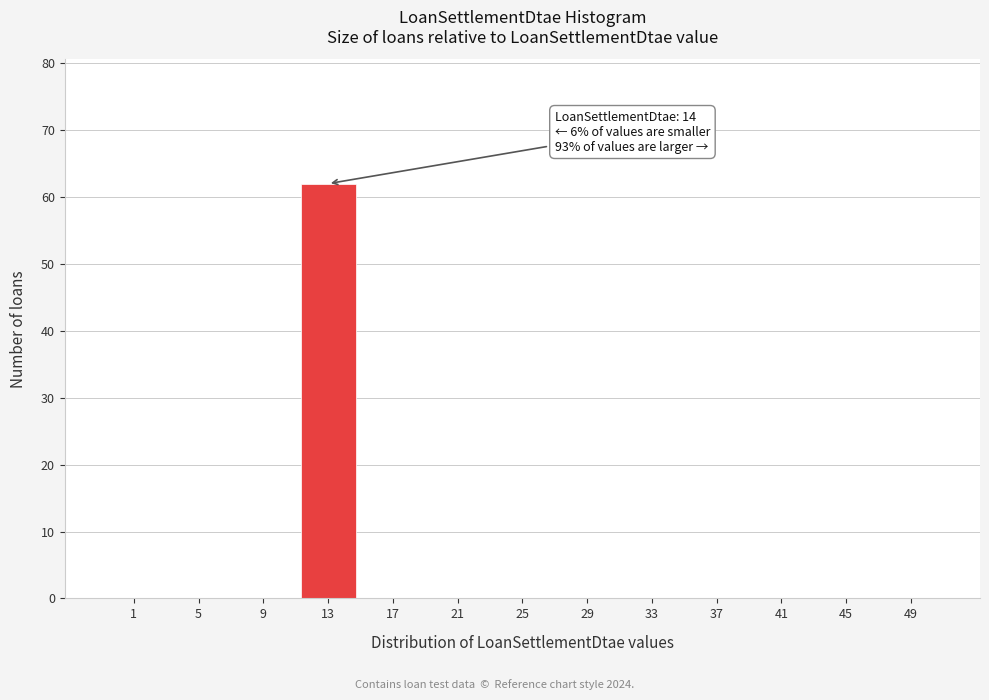

Reading left to right, extract all data points from this chart.

1=0	5=0	9=0	13=62	17=0	21=0	25=0	29=0	33=0	37=0	41=0	45=0	49=0